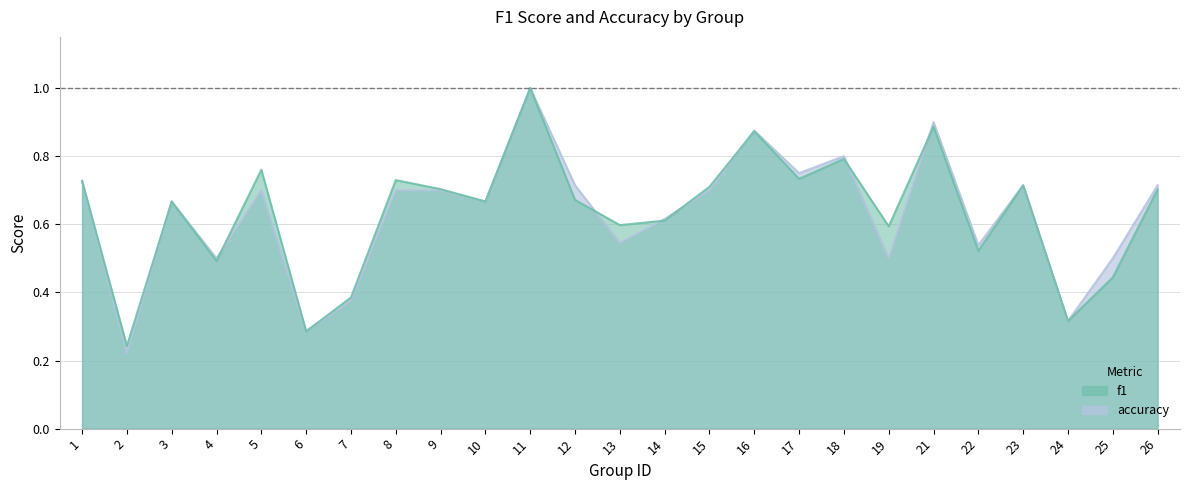

The value of f1 at 4 is 0.7. True or false?

False